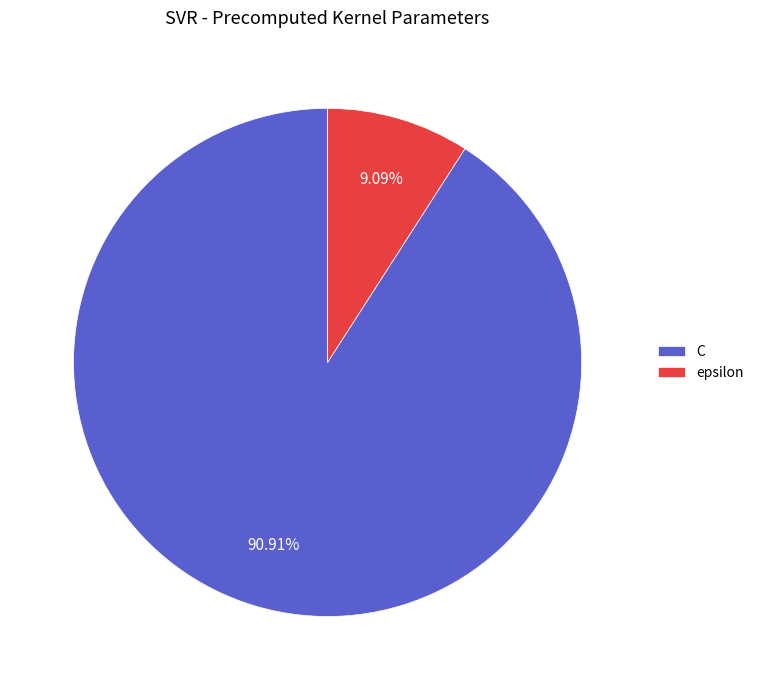

To the nearest percent, what percentage of the pie is epsilon?

9%